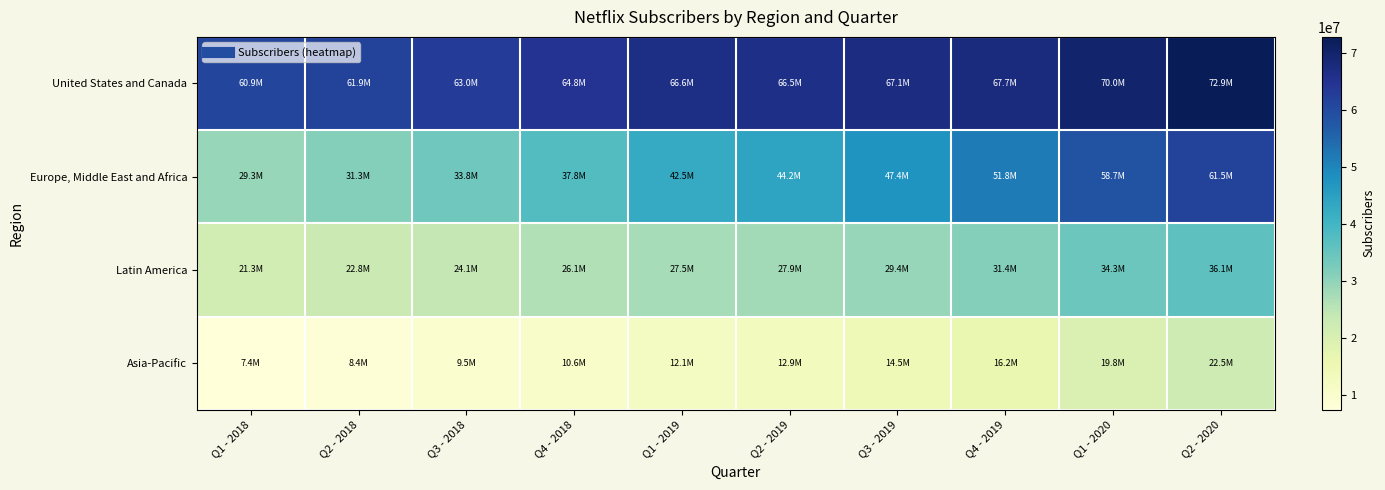

Which label corresponds to the smallest value in the chart?

Q1 - 2018